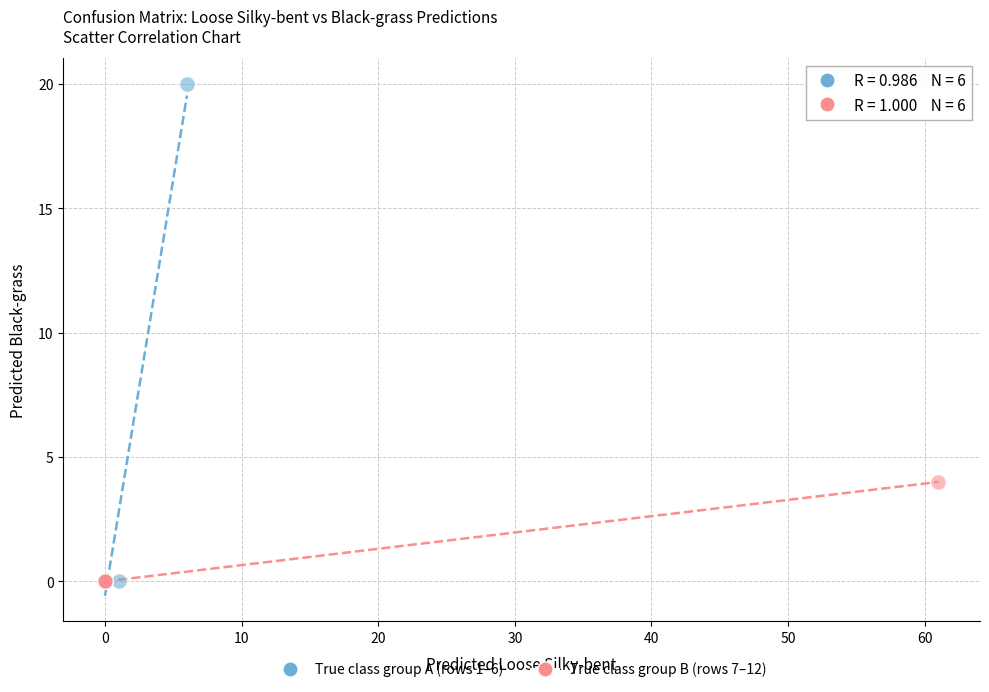

Which series reaches the maximum Y coordinate?

True class group A (rows 1–6)